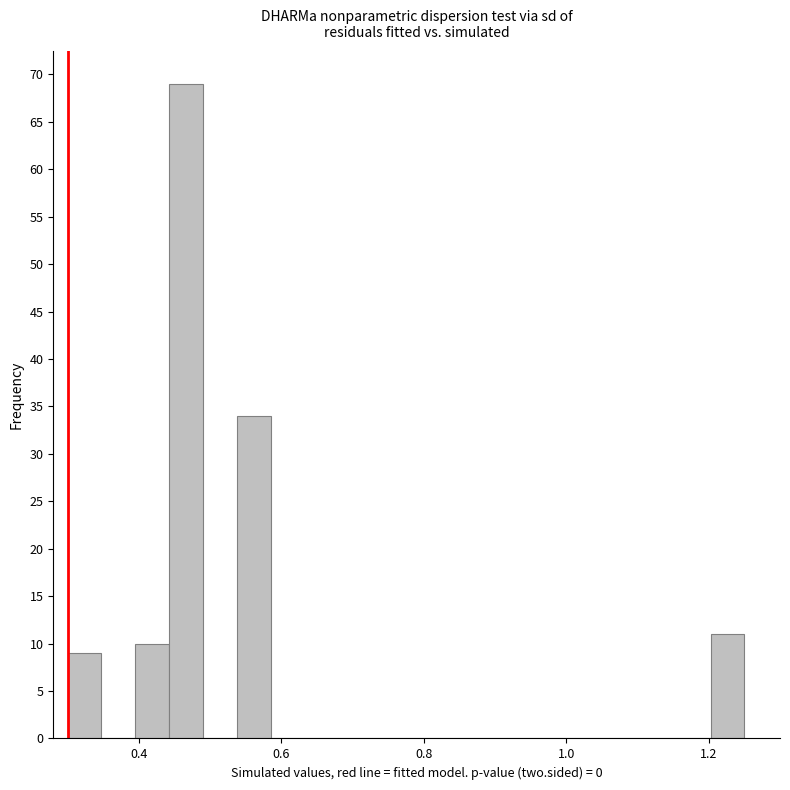

Read against the x-axis, roughly where is the centre of the tallest bar?

0.46